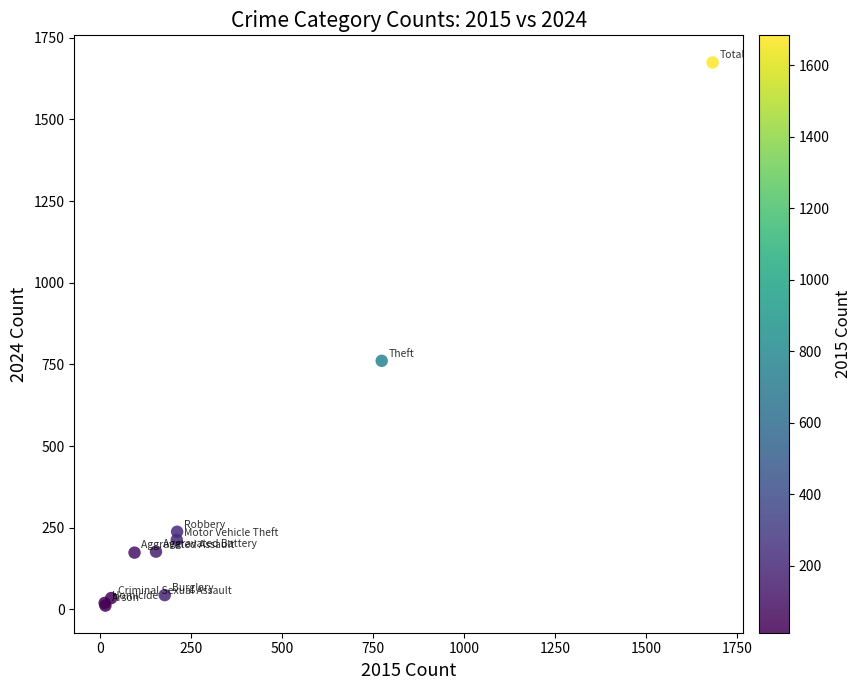

What Y value in the scatter plot is closest to 843?

761